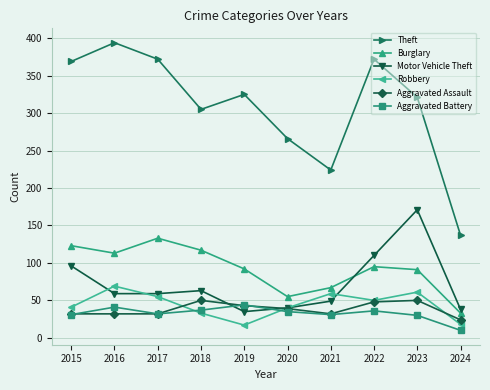

The value of Theft at 2017 is 546. True or false?

False